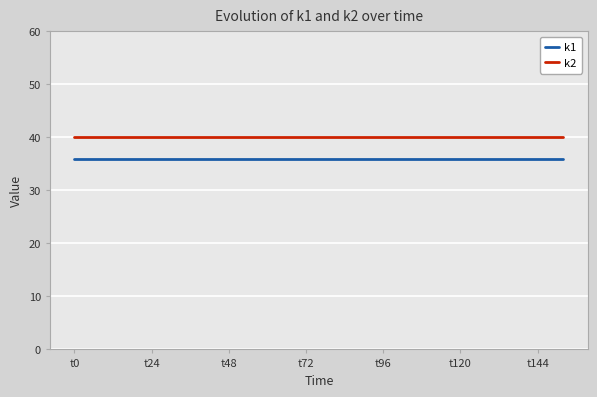

What is the minimum value shown in the chart?

36